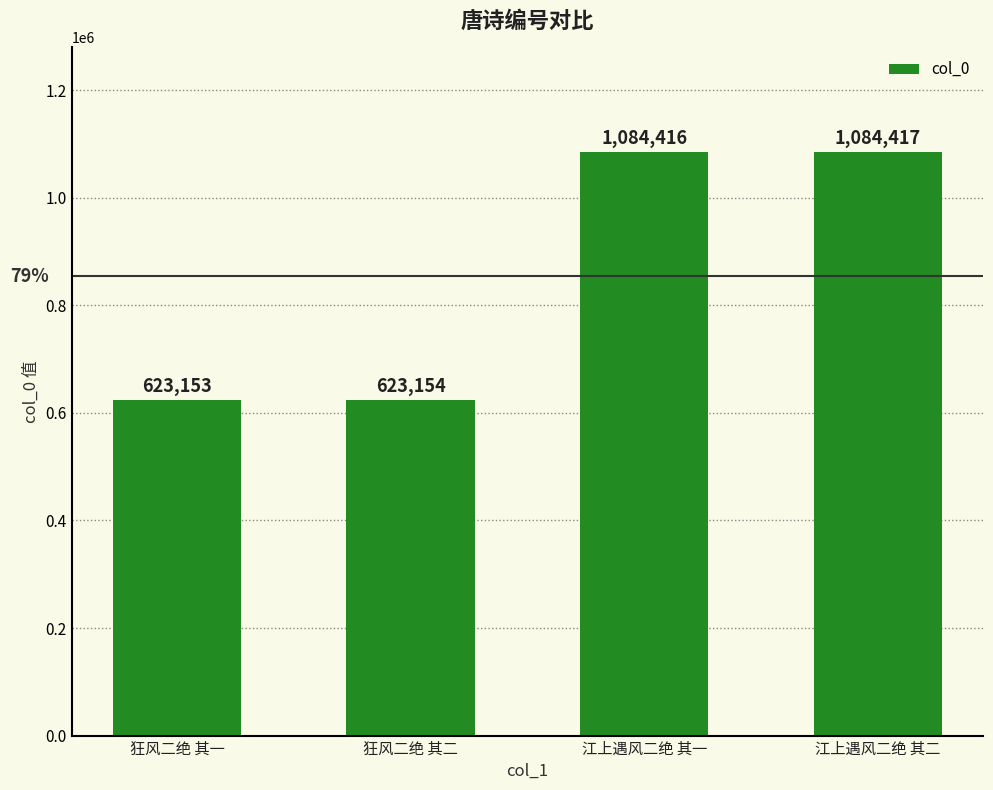

What is the minimum value shown in the chart?

623153